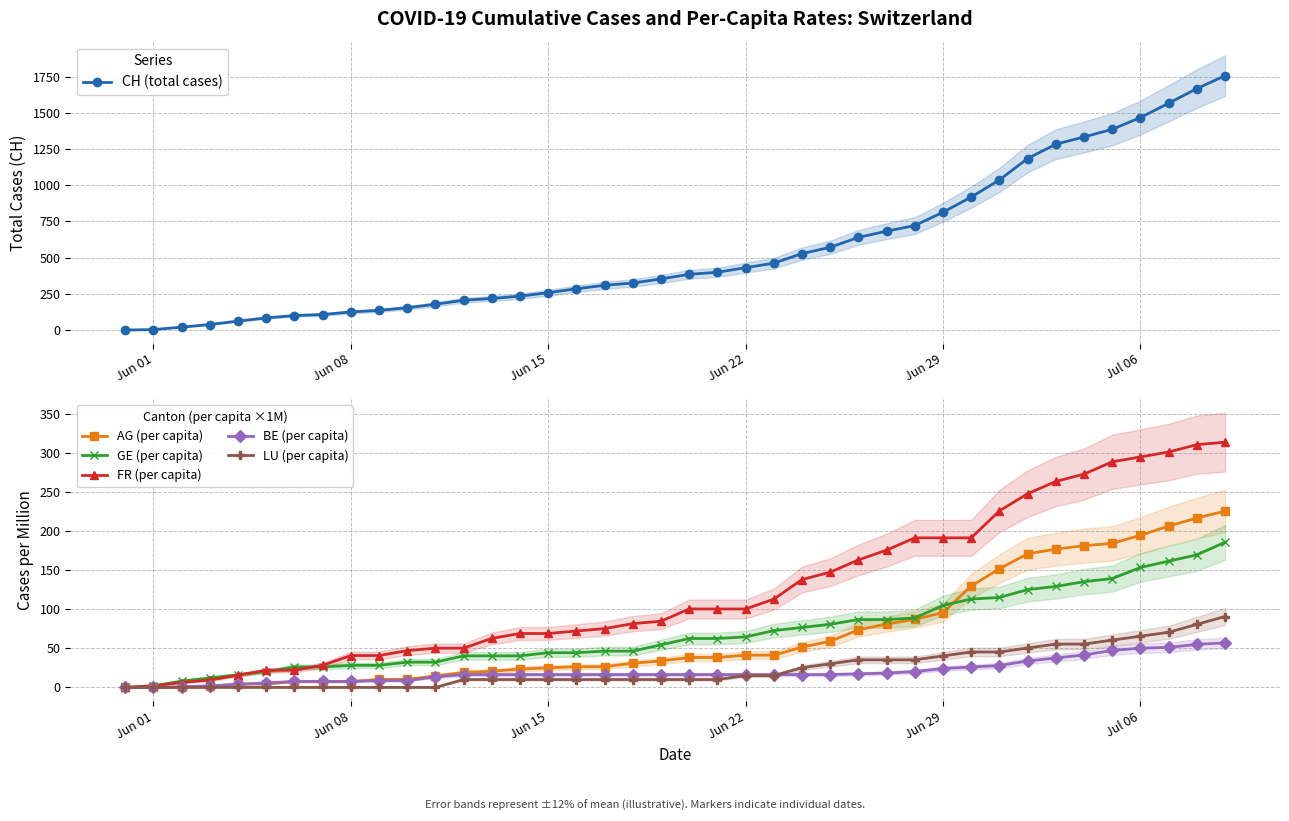

How many data points in CH (total cases) are above 385?

19